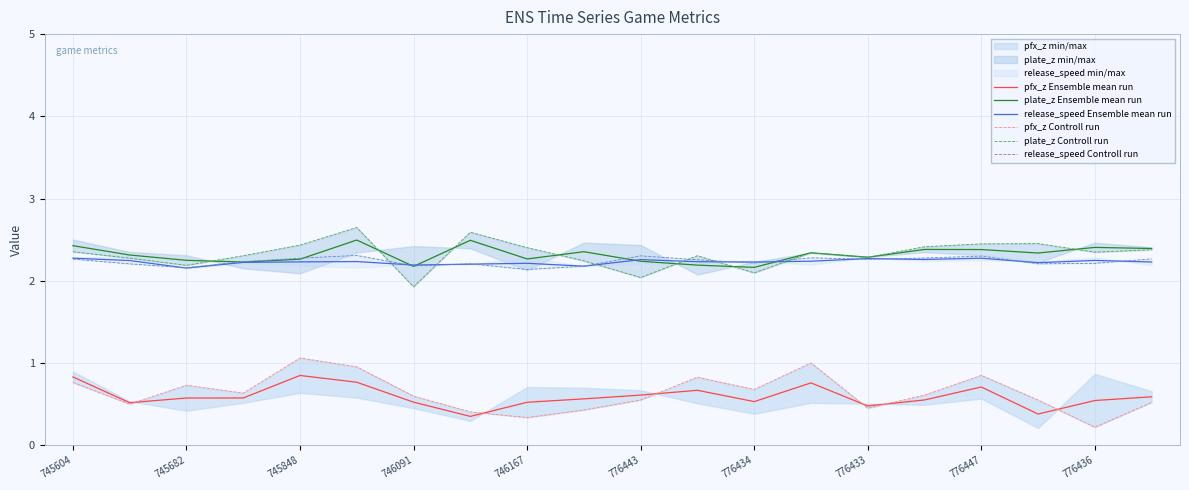

True or false: pfx_z Ensemble mean run and release_speed Ensemble mean run intersect in this chart.

False